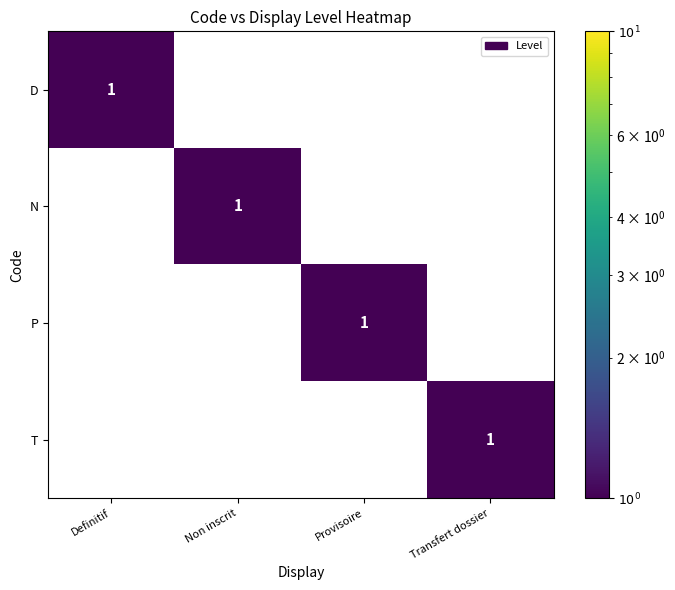

True or false: P has a value of 1 at Provisoire.

True